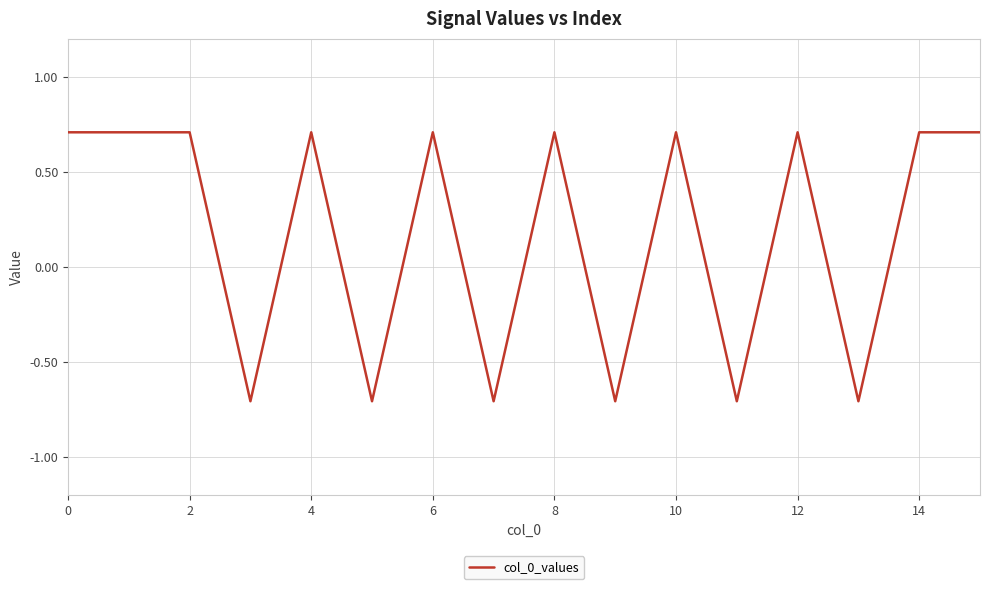

What is the difference between the maximum and minimum values?

1.4